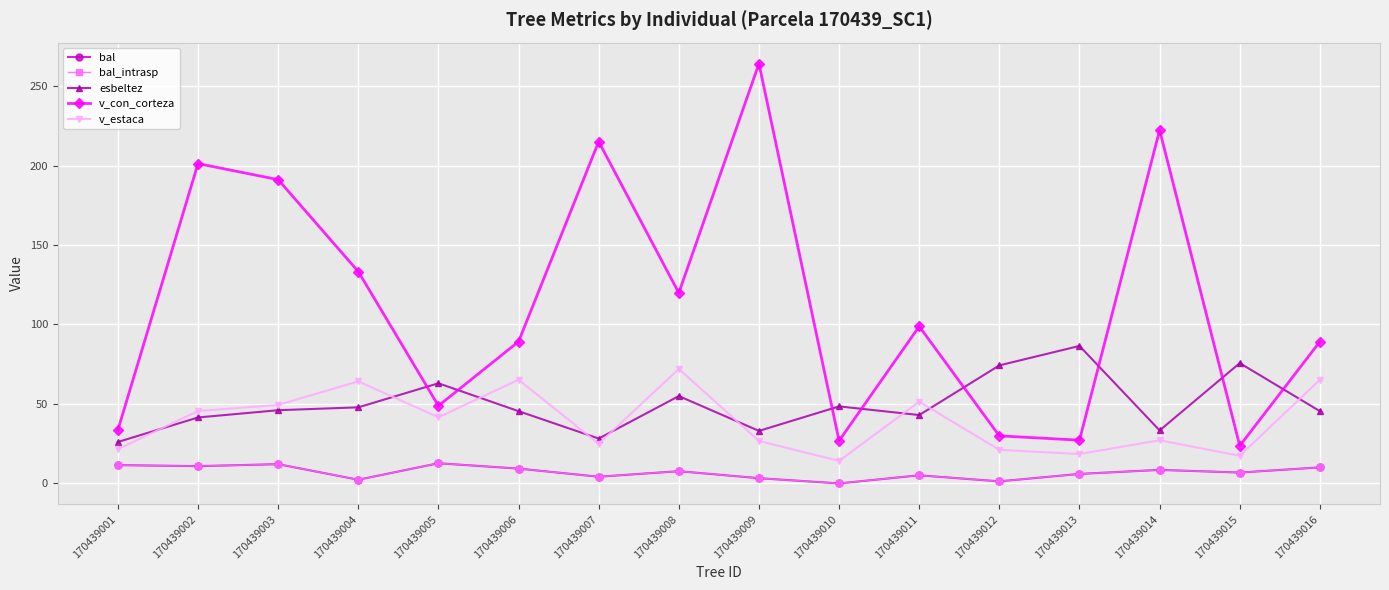

Is this an area chart (filled region under the line)?

No